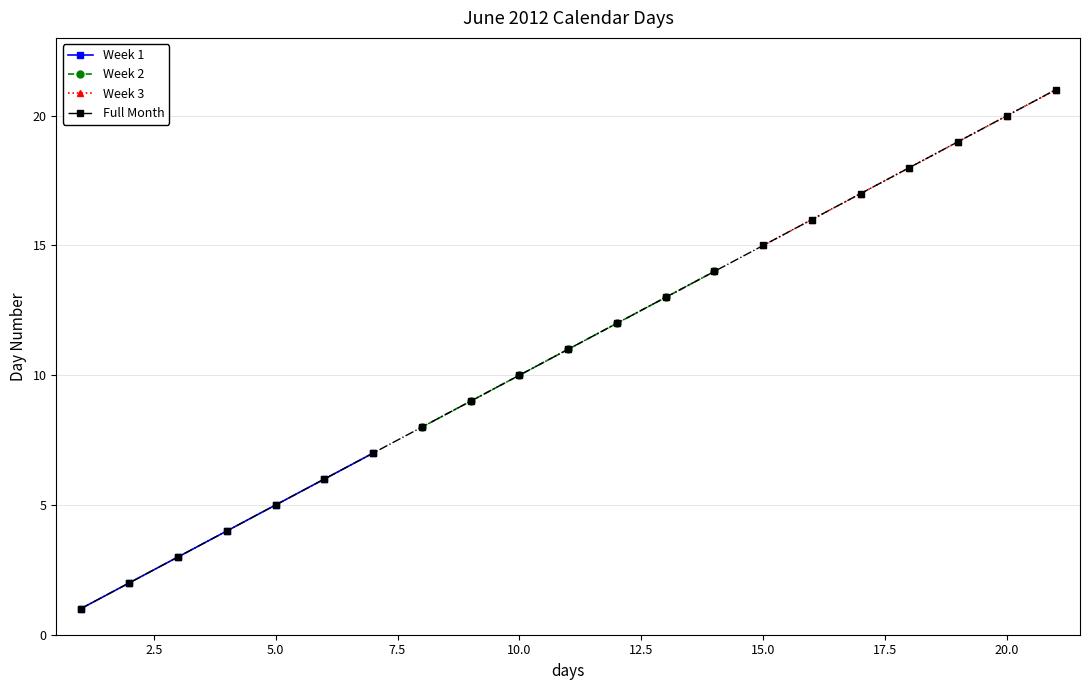

What is the difference between the second highest and second lowest values in the Week 1 series?

4